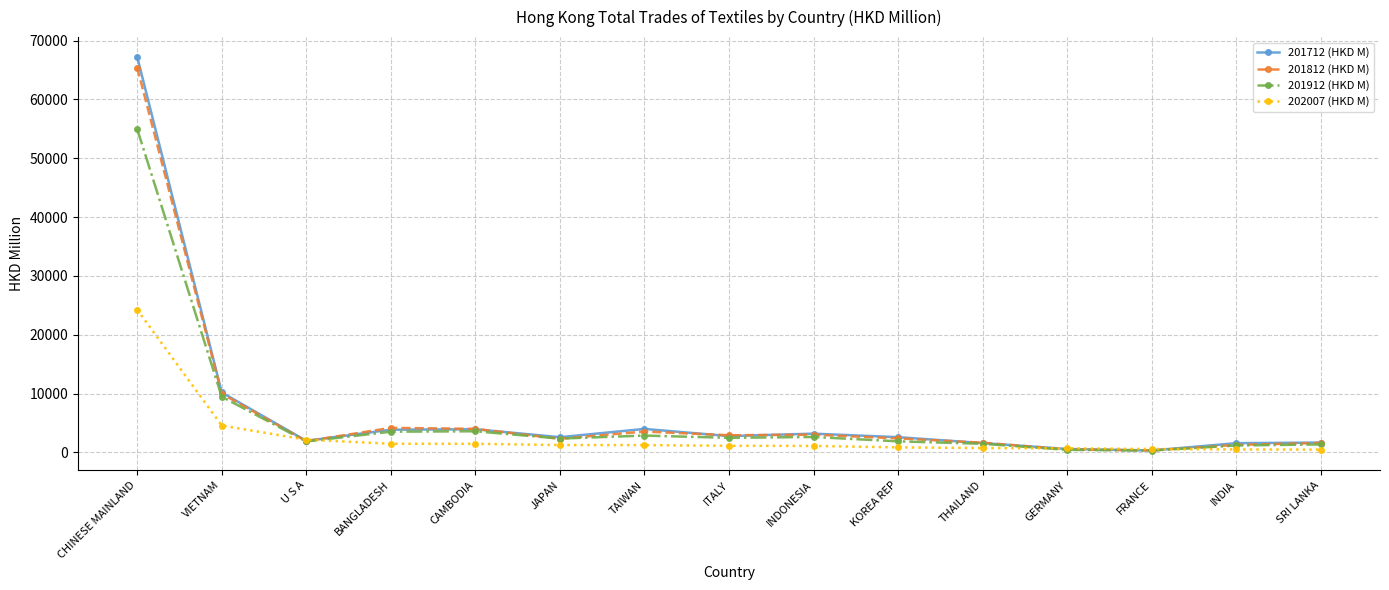

At which category is the sum across all series the highest?

CHINESE MAINLAND